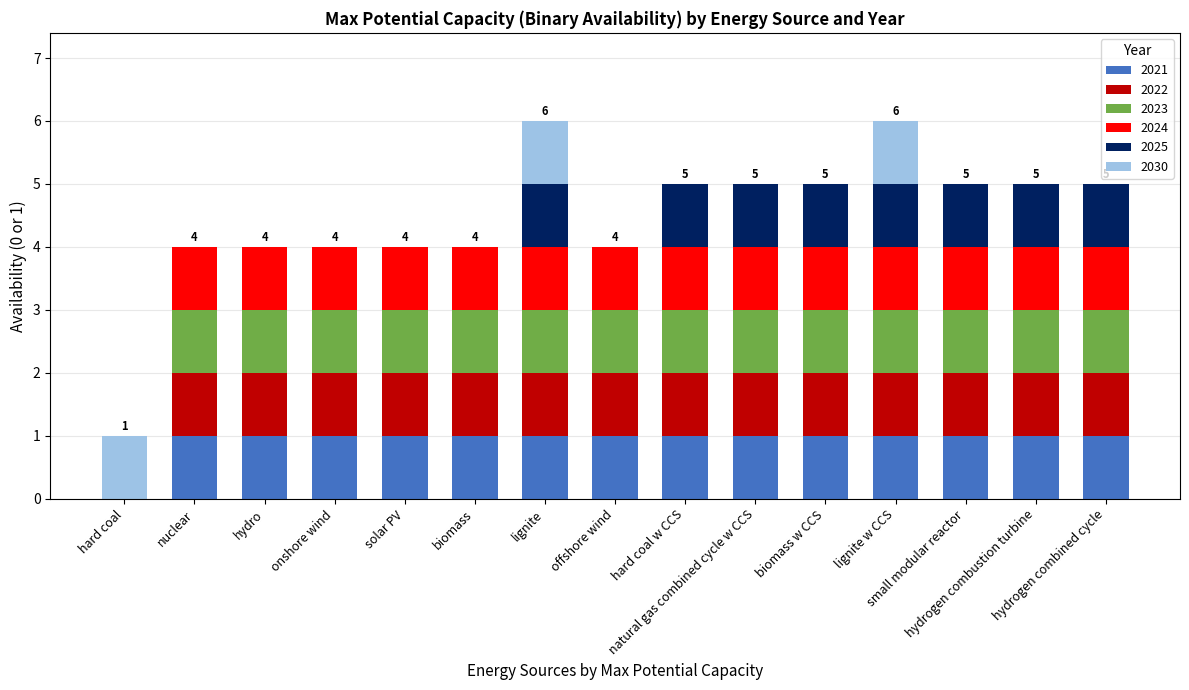

Count the number of data series in this chart.

6